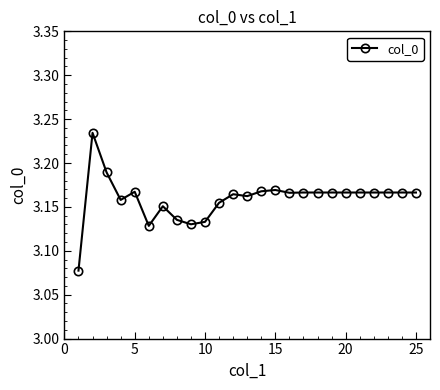

What is the sum of all values?

79.0